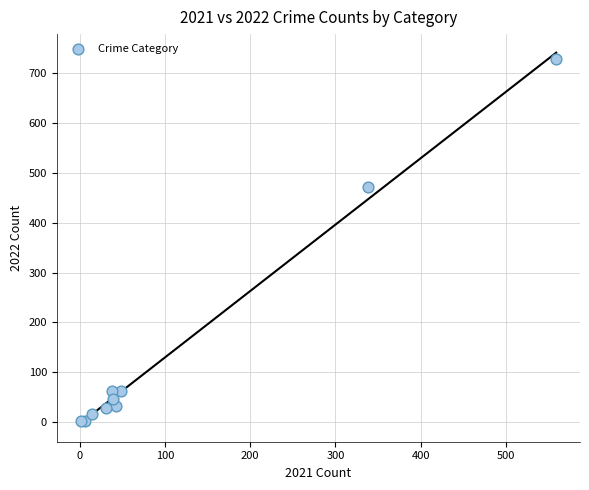

What Y value in the scatter plot is closest to 365?

471